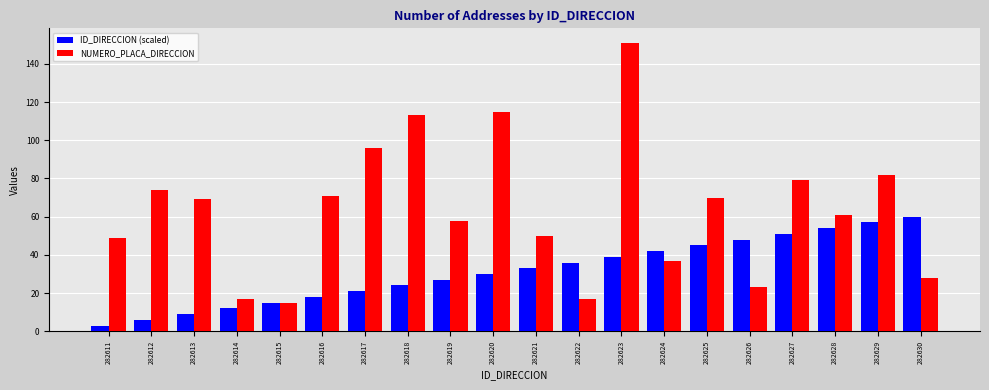

True or false: ID_DIRECCION (scaled) has a value of 77 at 282627.

False